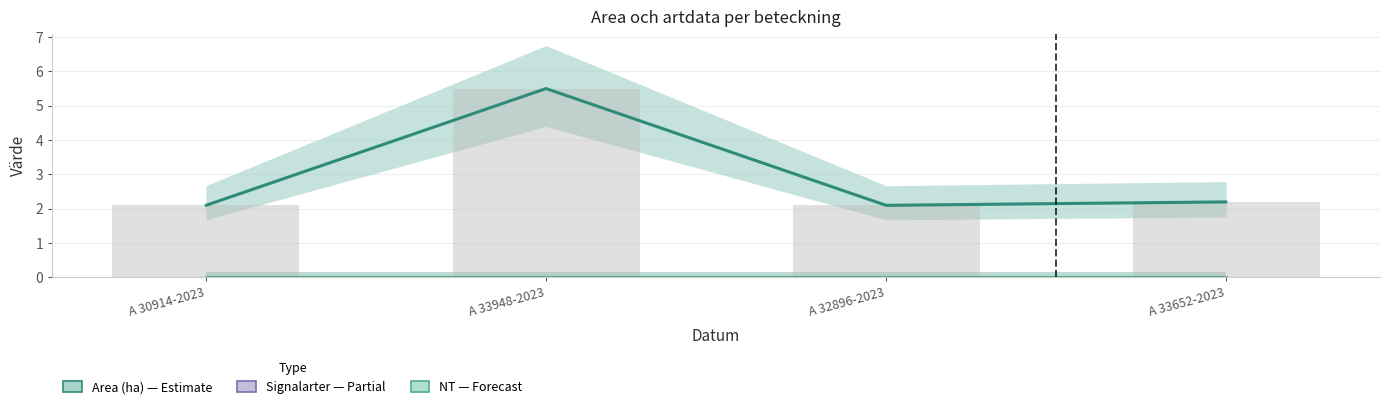

Reading left to right, list all the values displayed in this chart.

Area (ha) — Estimate: 2.1	5.5	2.1	2.2
Signalarter — Partial: 0.0	0.0	0.0	0.0
NT — Forecast: 0.0	0.0	0.0	0.0